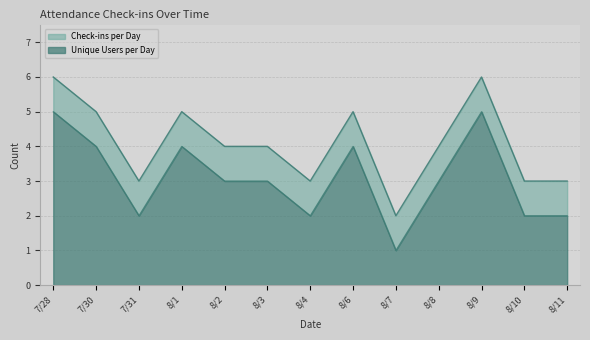

How many values in the Check-ins per Day series are below 5?

8